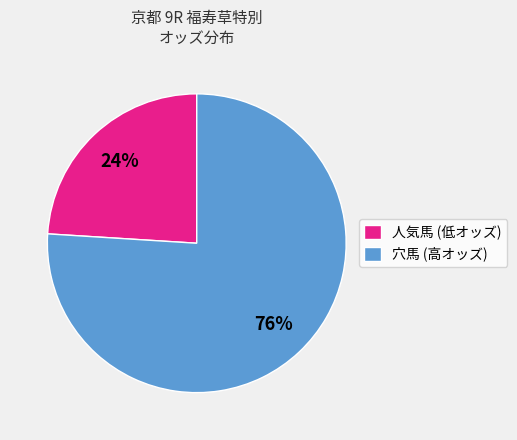

Which slice is the largest?

穴馬 (高オッズ)